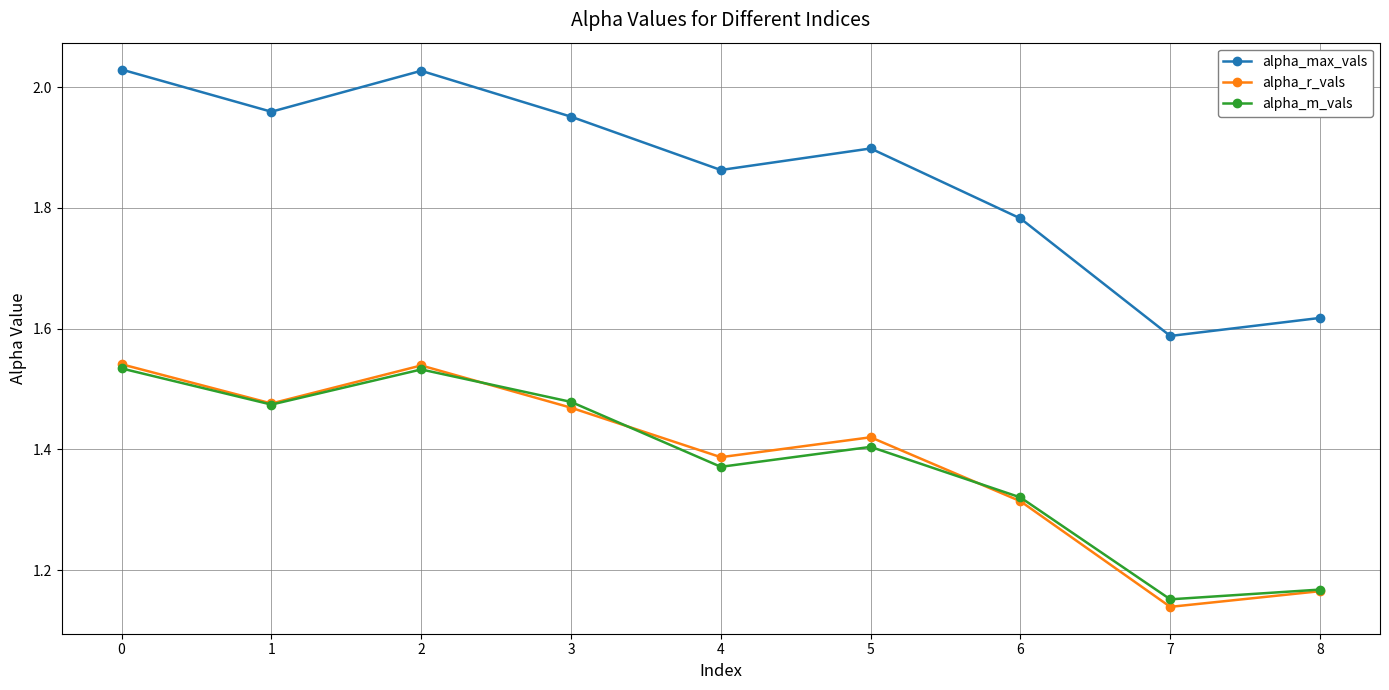

Which series has the largest range (max minus min)?

alpha_max_vals